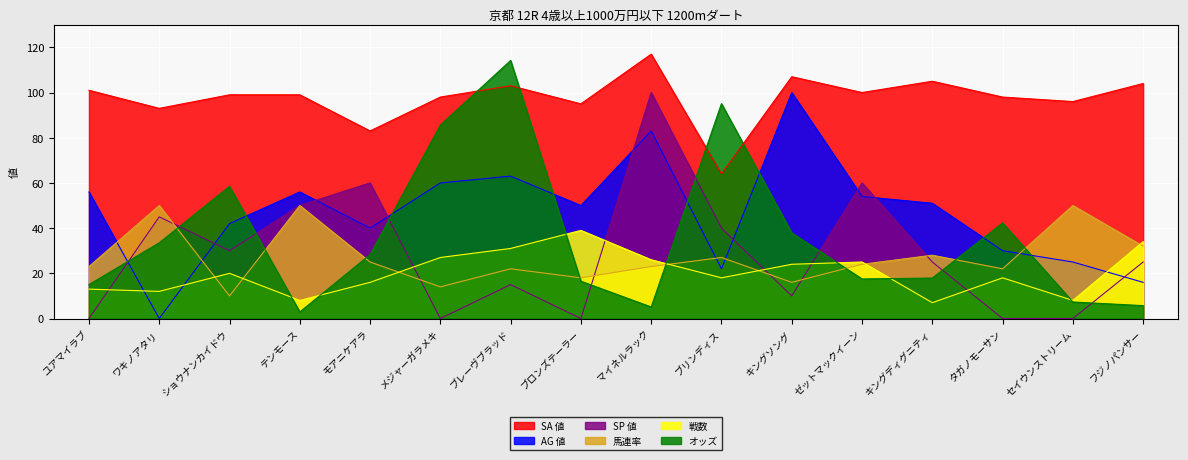

At how many categories does at least one series exceed 114?

2